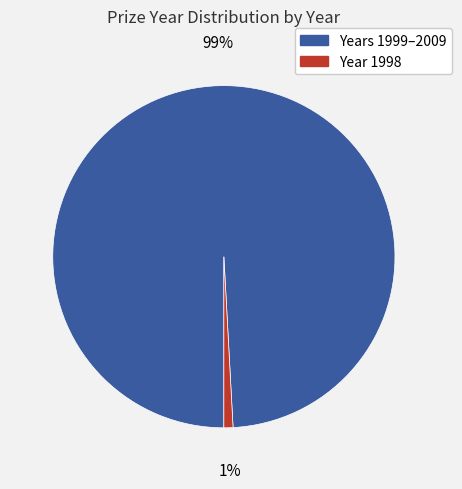

True or false: Year 1998 accounts for 1% of the total.

True